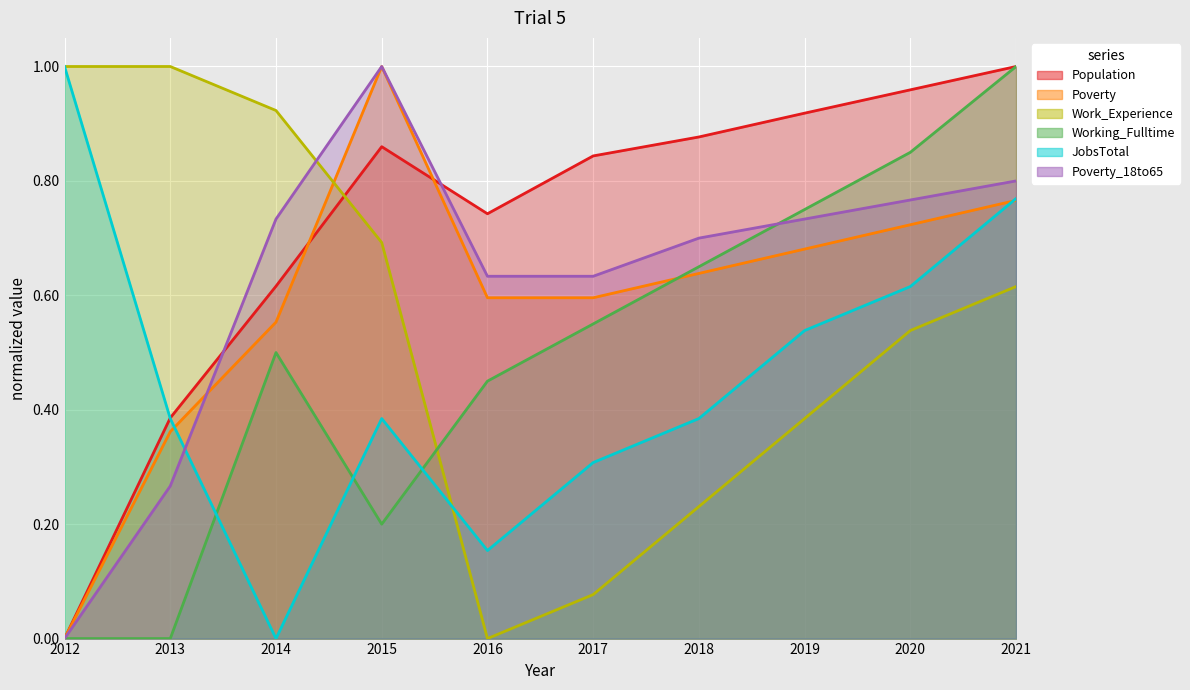

Where do Population and Poverty first cross each other?

2014 and 2015